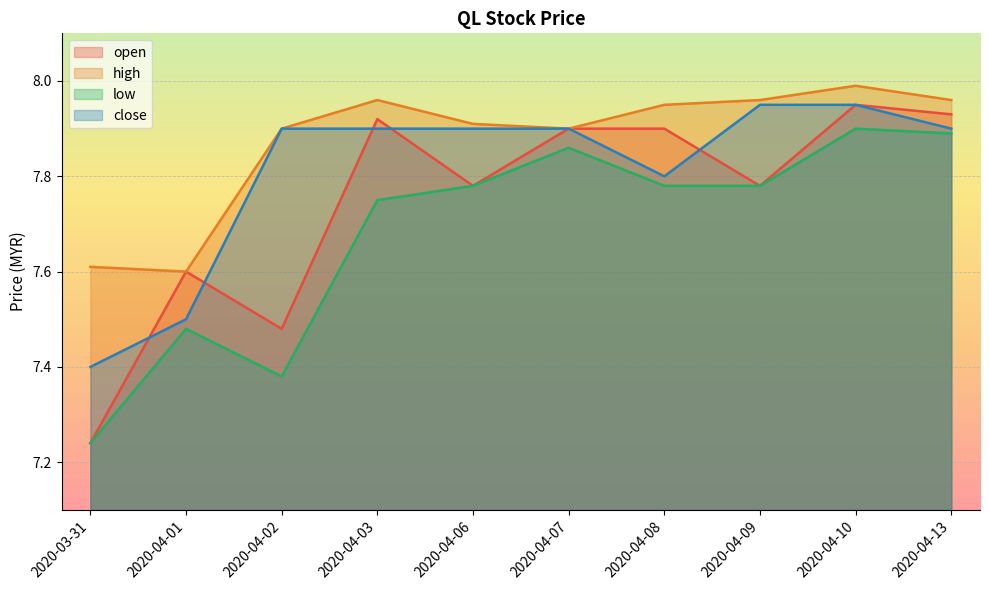

Rank the series by their maximum value, from highest to lowest.

high, open, close, low